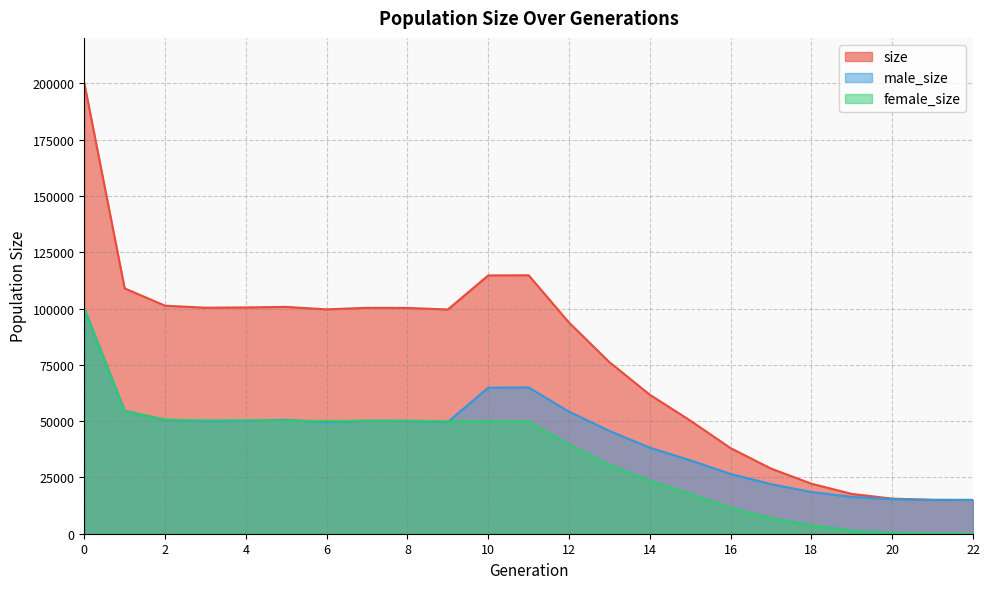

True or false: female_size and size cross at least once.

False